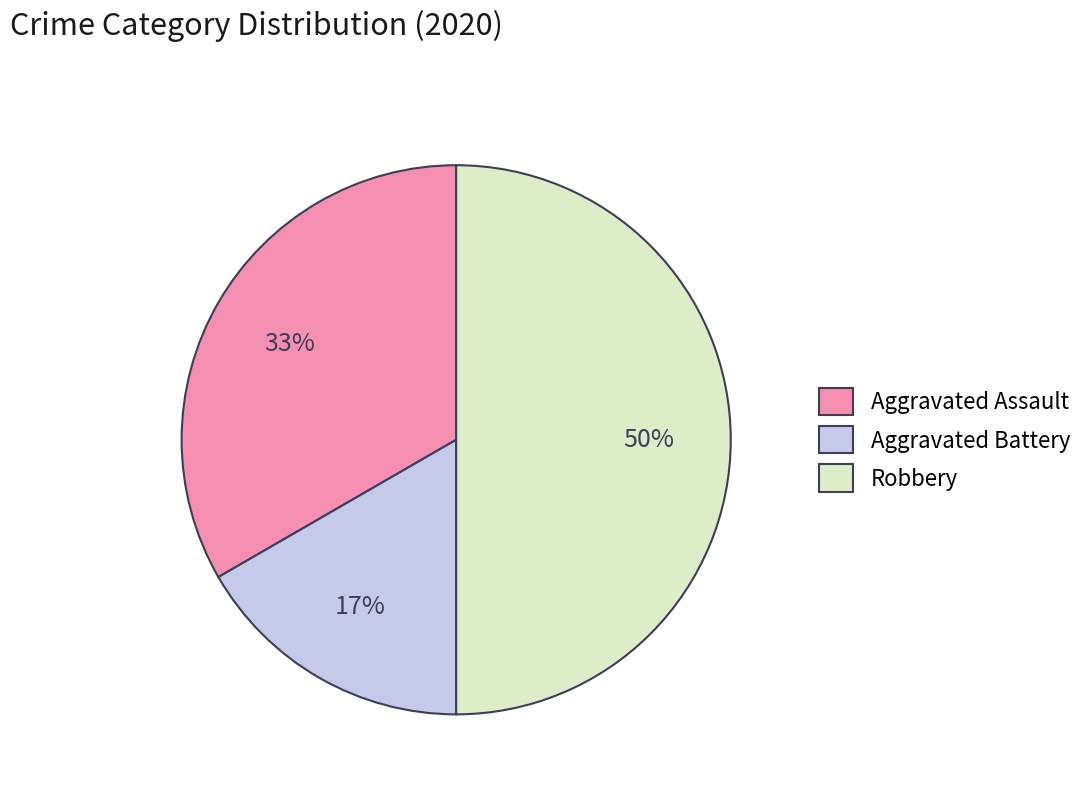

How many slices are in this pie chart?

3